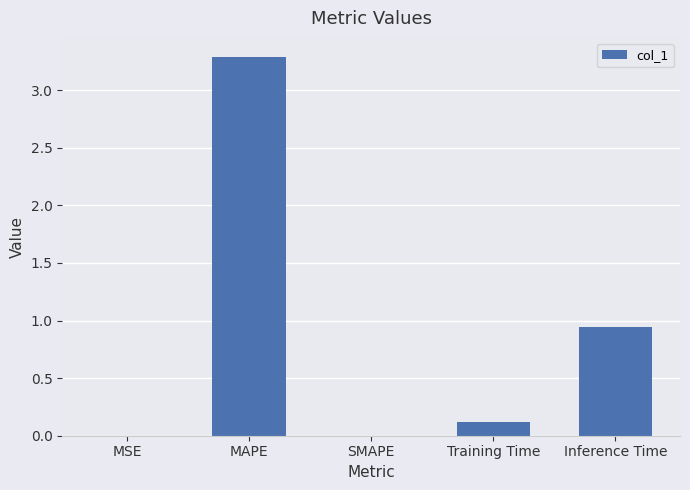

How many categories are shown in the chart?

5